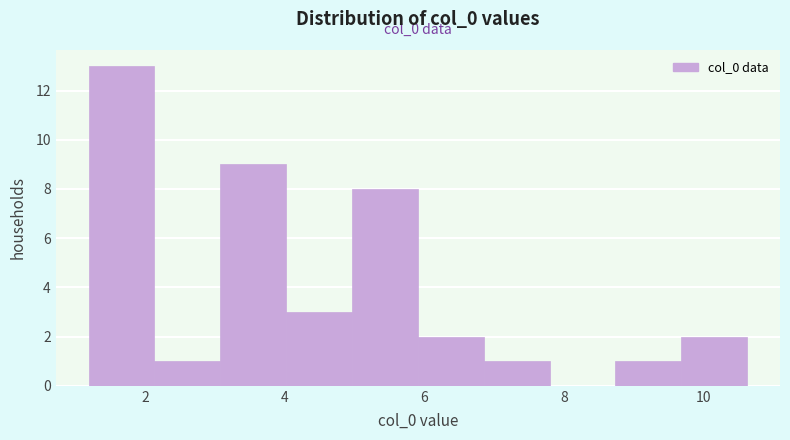

Which range on the x-axis has the tallest bar?

1.2 to 2.2